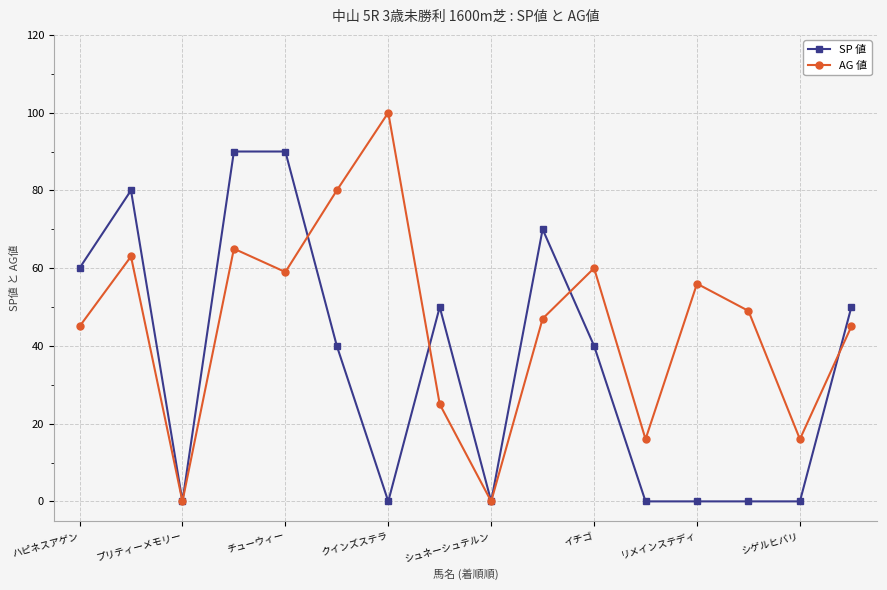

Which series has the largest total across all categories?

AG 値